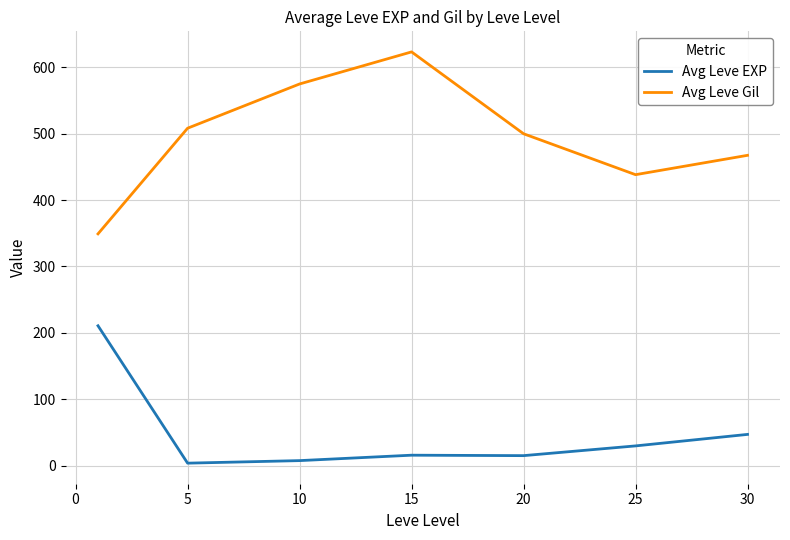

What is the difference between the maximum and minimum values in the Avg Leve EXP series?

207.0